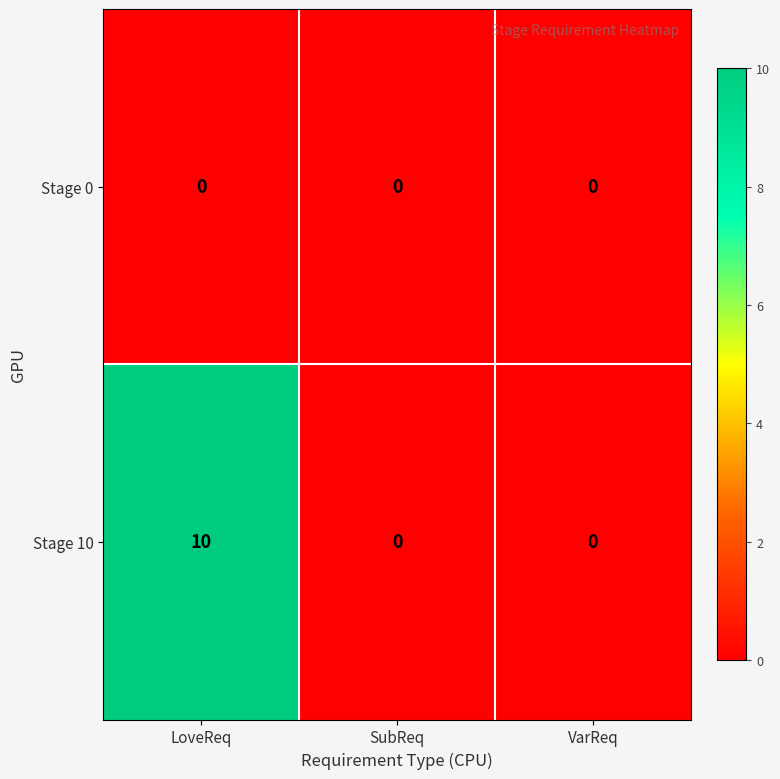

The Stage 0 series shows 0 at LoveReq. True or false?

True